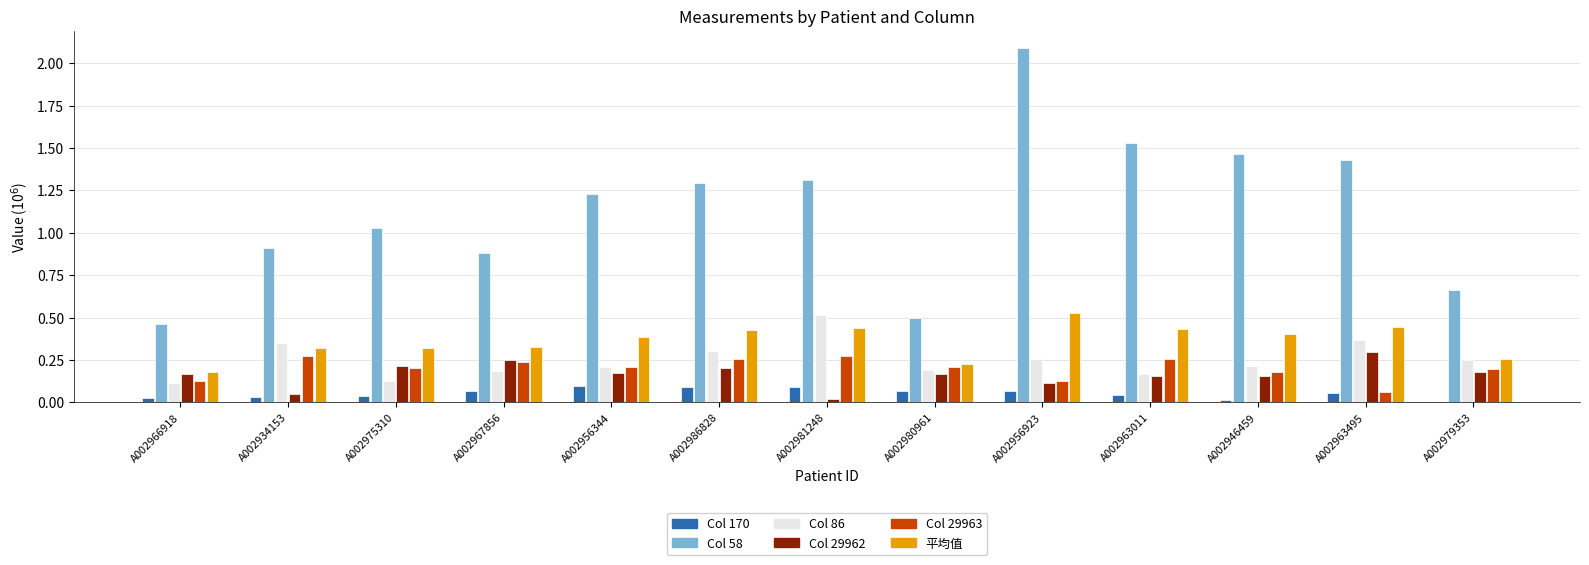

What is the maximum value shown in the chart?

2.1